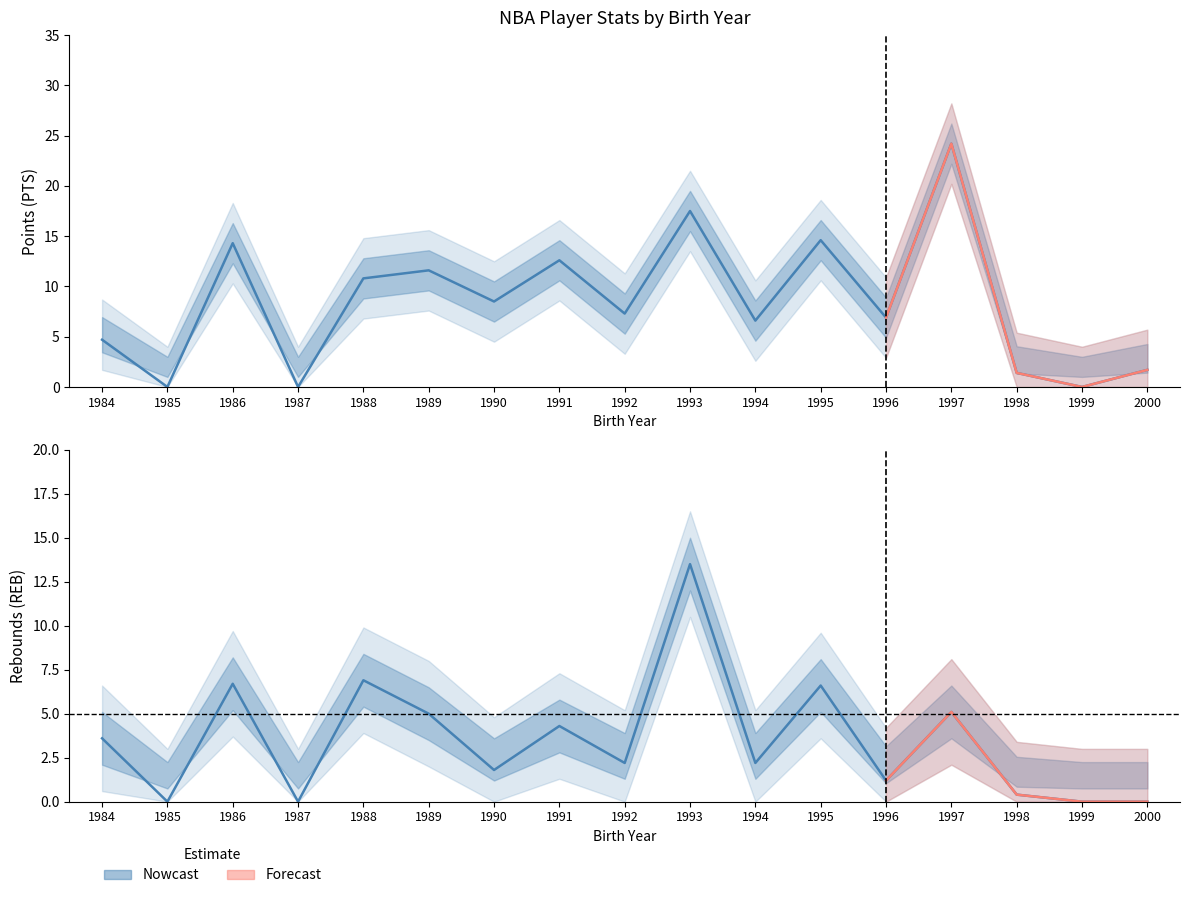

Which label corresponds to the largest value in the chart?

1997